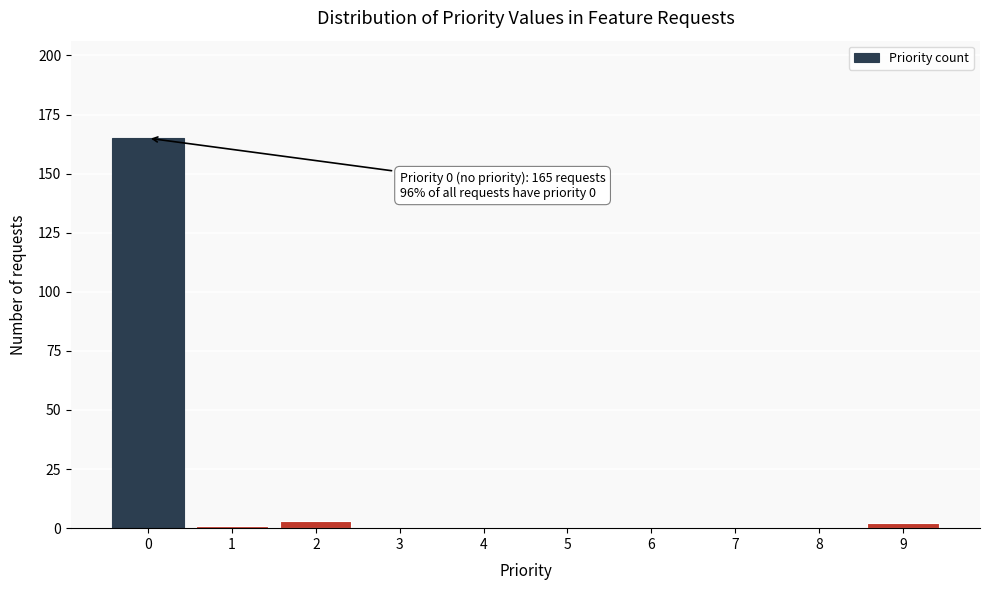

Reading left to right, what are all the values shown in this chart?

0=165	1=1	2=3	3=0	4=0	5=0	6=0	7=0	8=0	9=2